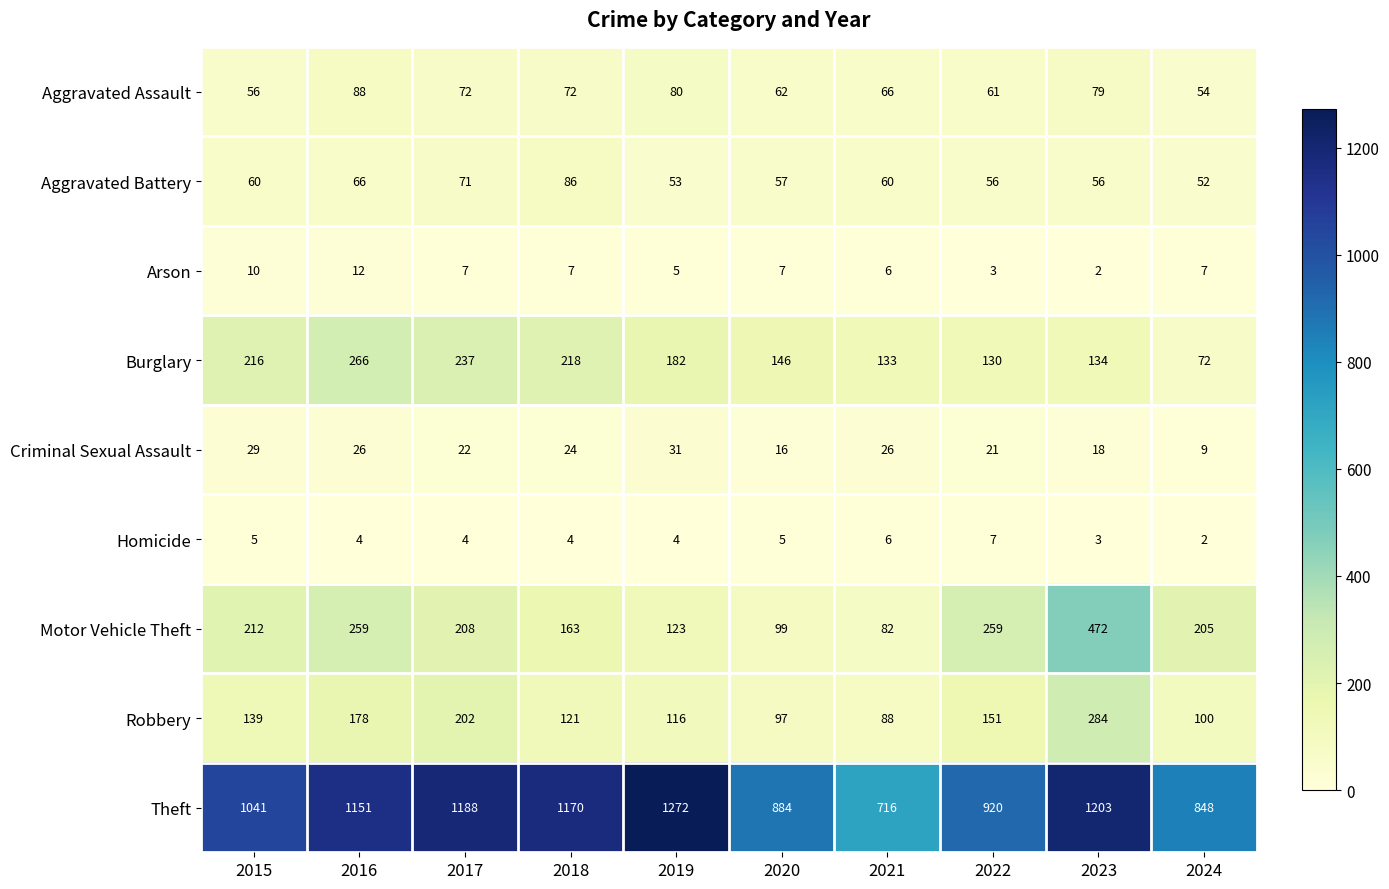

At which category is the sum across all series the highest?

2023